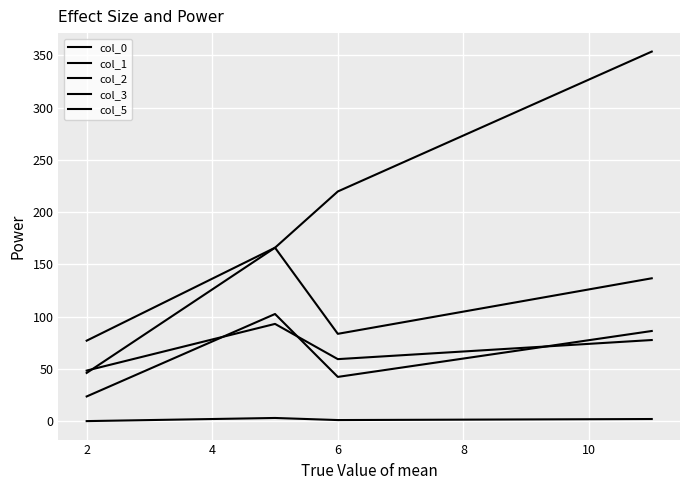

Is this an area chart (filled region under the line)?

No